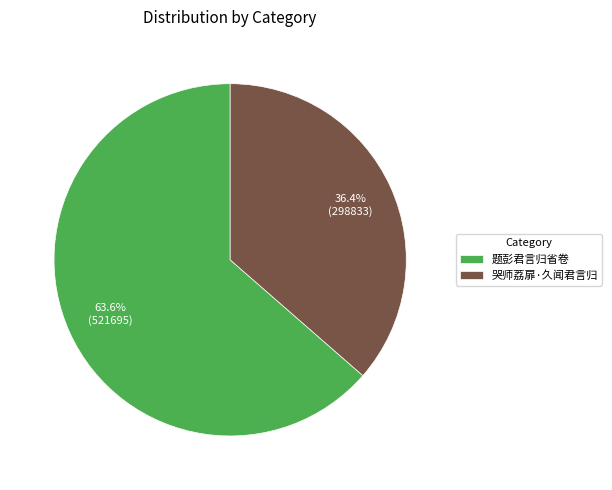

What is the largest slice in the pie chart?

题彭君言归省卷